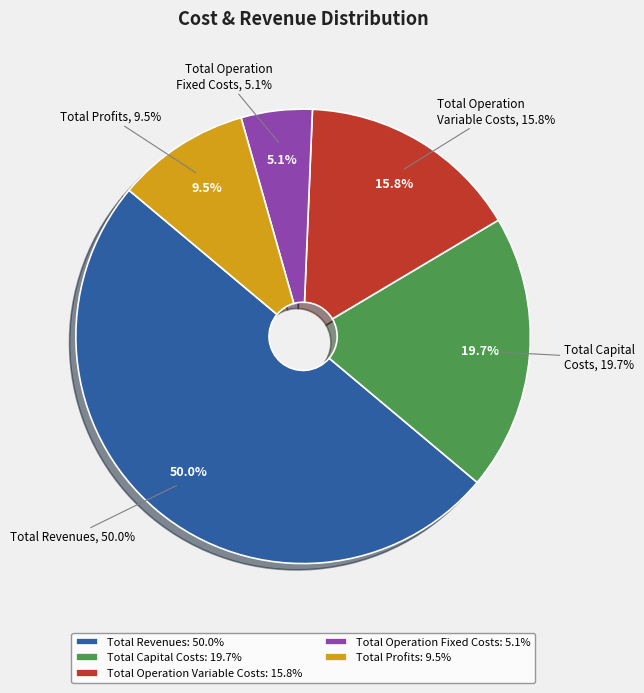

What is the ratio of the value at Total Capital Costs to the value at Total Operation Variable Costs?

1.2